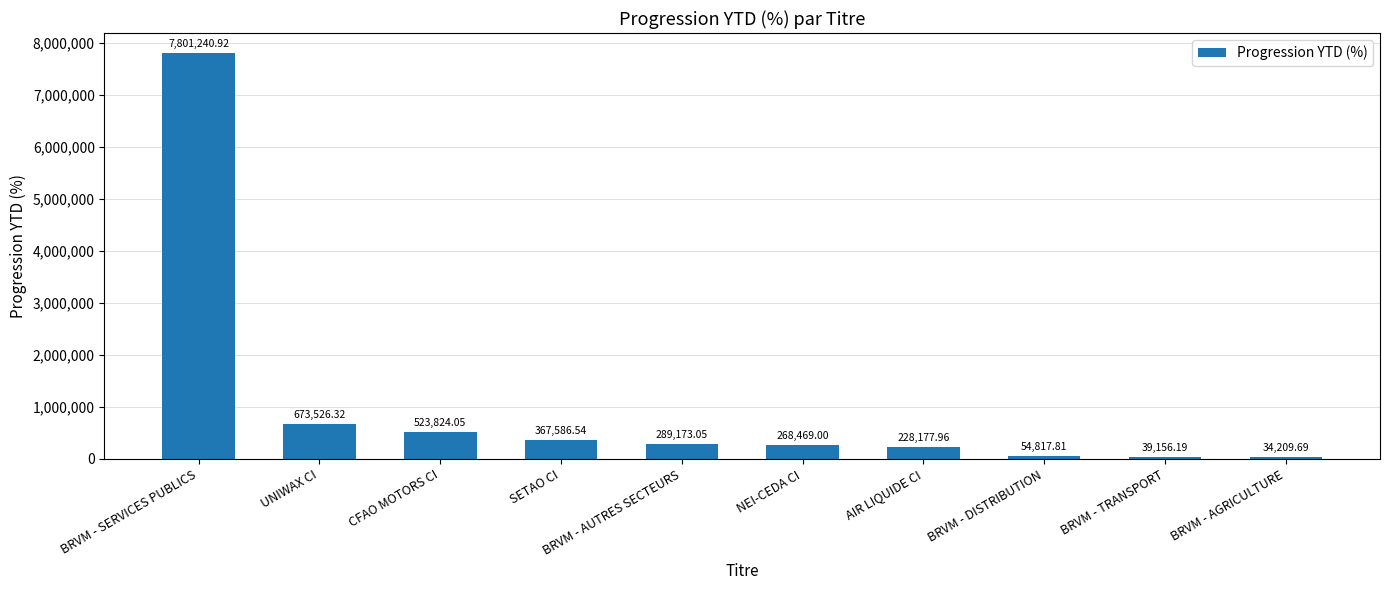

True or false: the data shows 523824.0 at CFAO MOTORS CI.

True